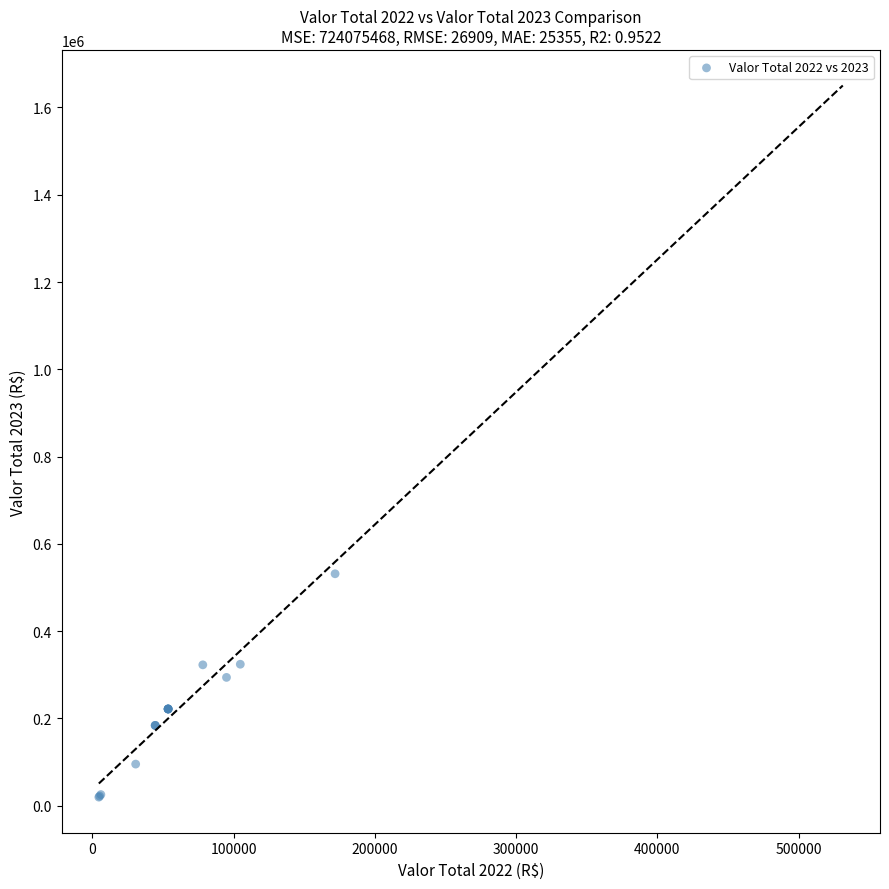

What Y value in the scatter plot is closest to 275228?

293672.9